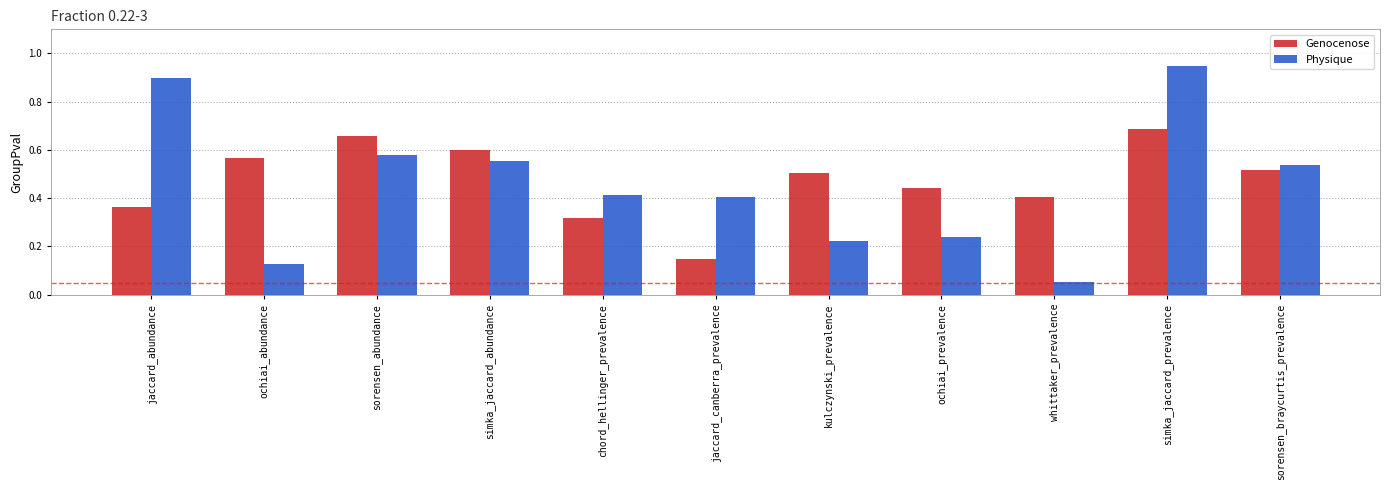

List the series in order of their peak value, lowest first.

Genocenose, Physique